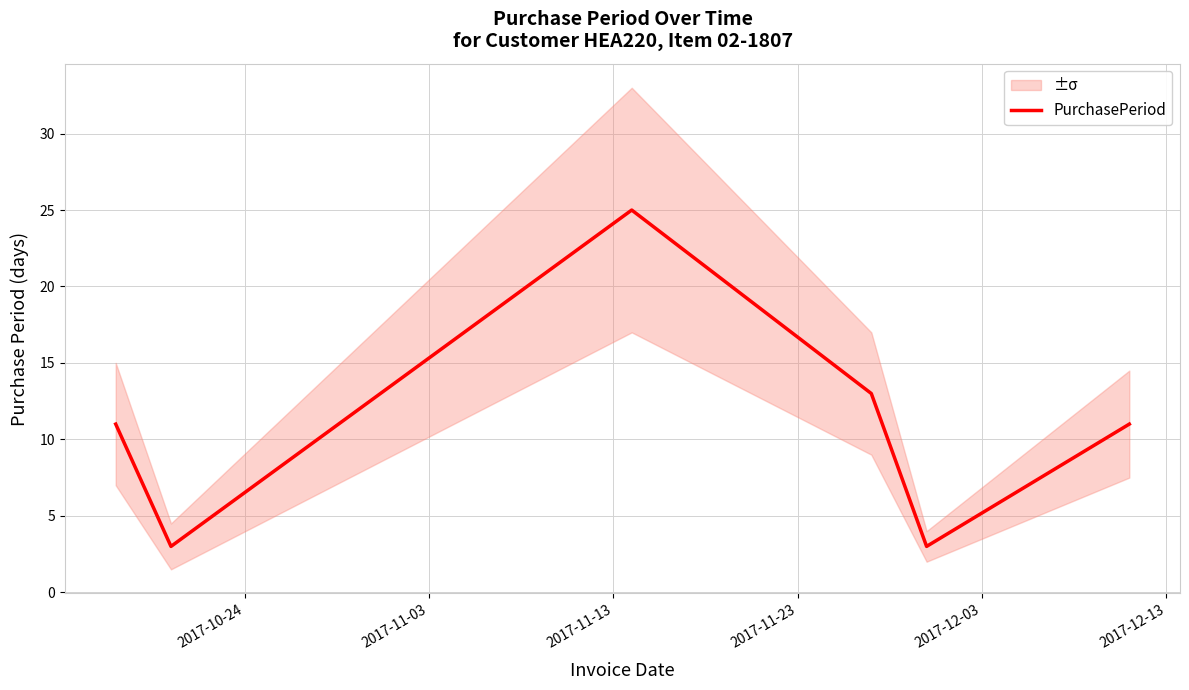

What is the highest value of the PurchasePeriod series?

25